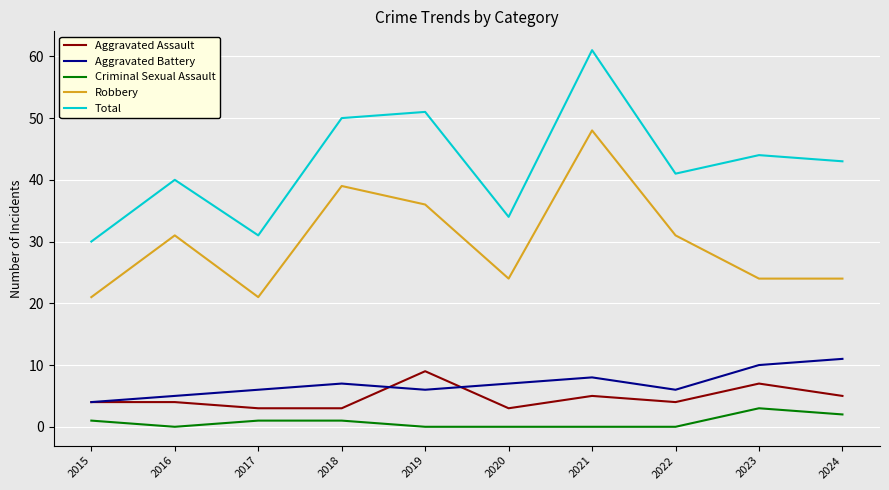

At which label does Total first exceed 43?

2018